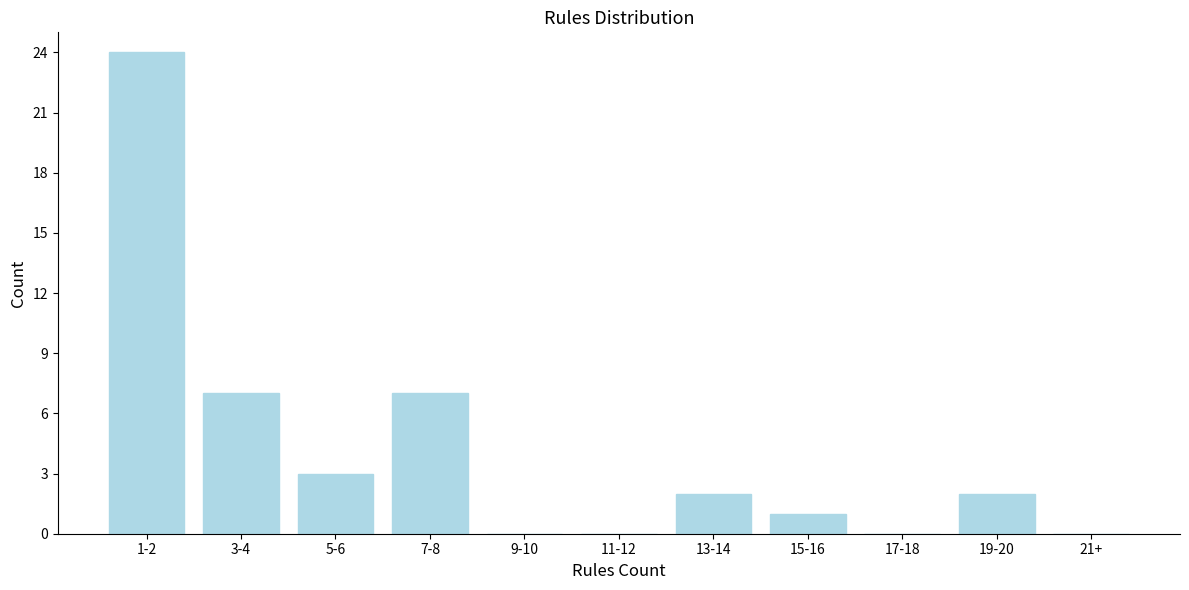

Reading left to right, list all the values displayed in this chart.

1-2=24	3-4=7	5-6=3	7-8=7	9-10=0	11-12=0	13-14=2	15-16=1	17-18=0	19-20=2	21+=0